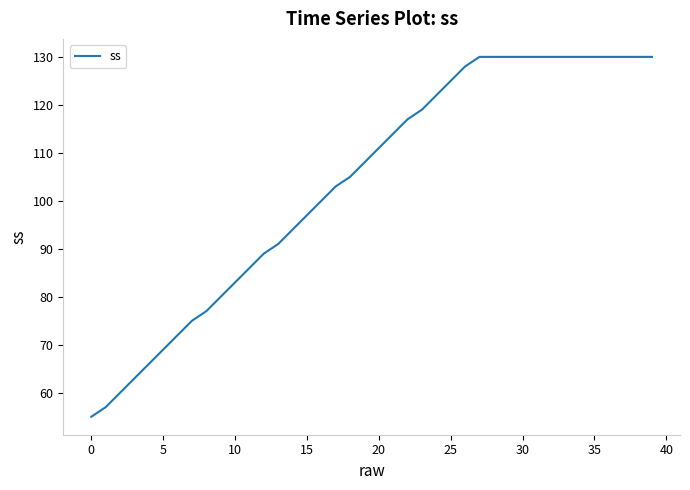

What is the minimum value shown in the chart?

55